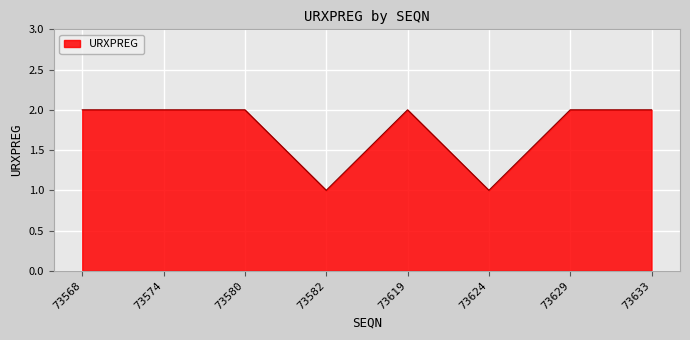

What is the difference between the maximum and minimum values?

1